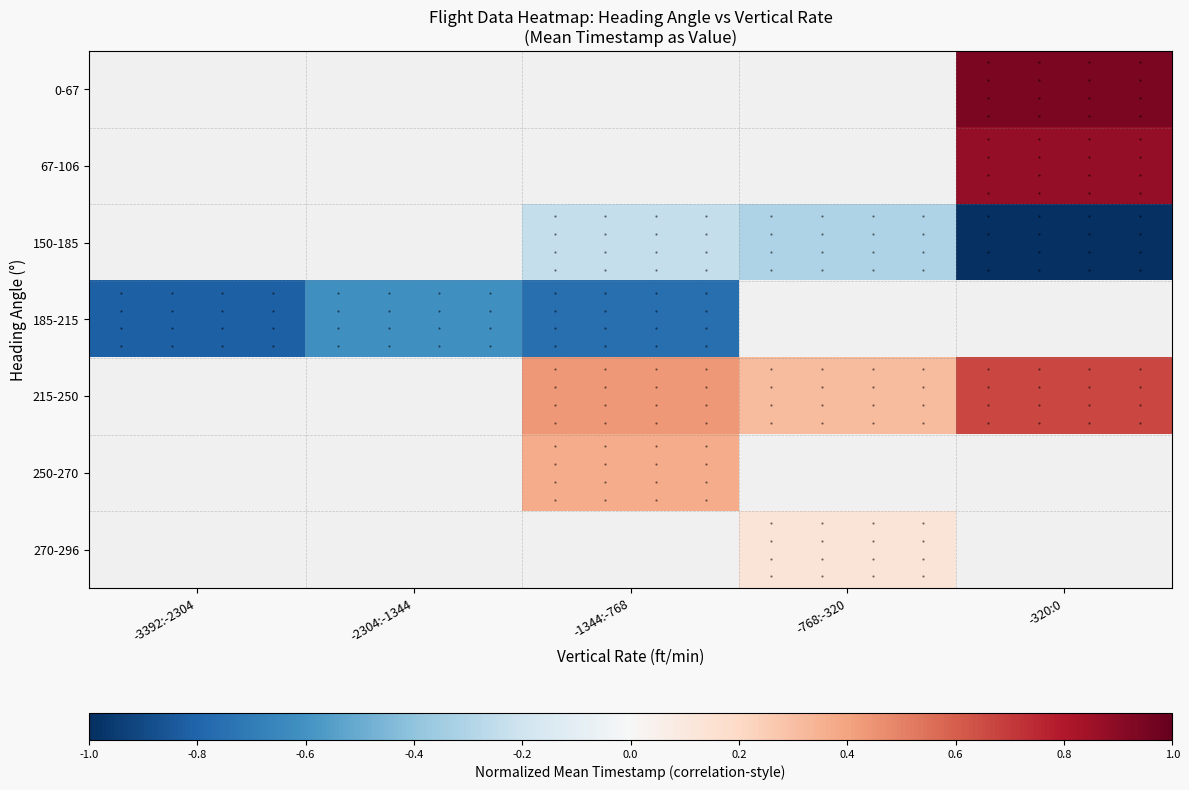

What is the difference between the 215-250 values at -320:0 and -1344:-768?

0.2